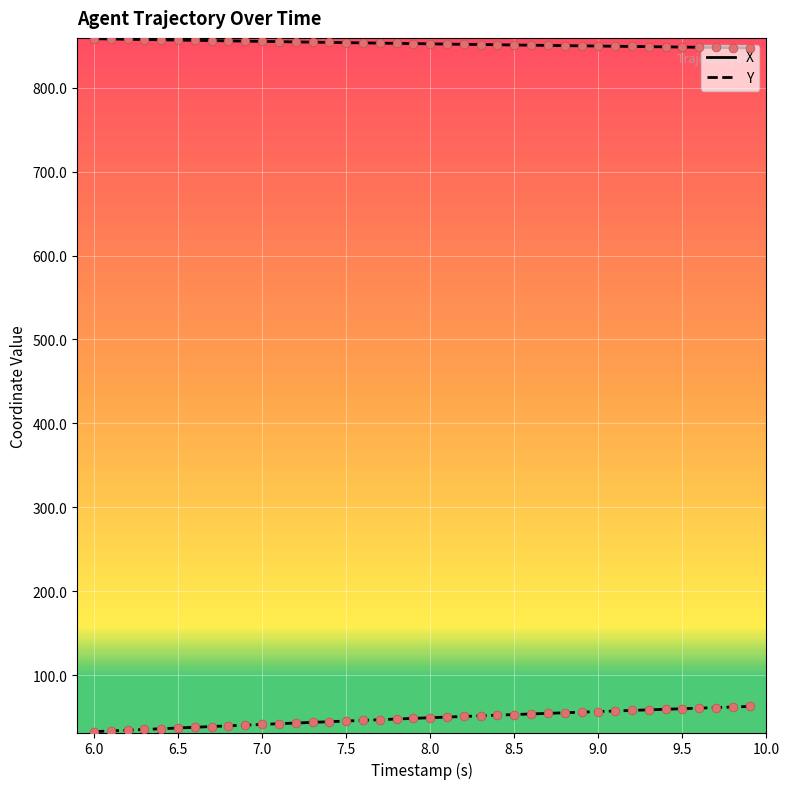

Which series has the largest total across all categories?

X